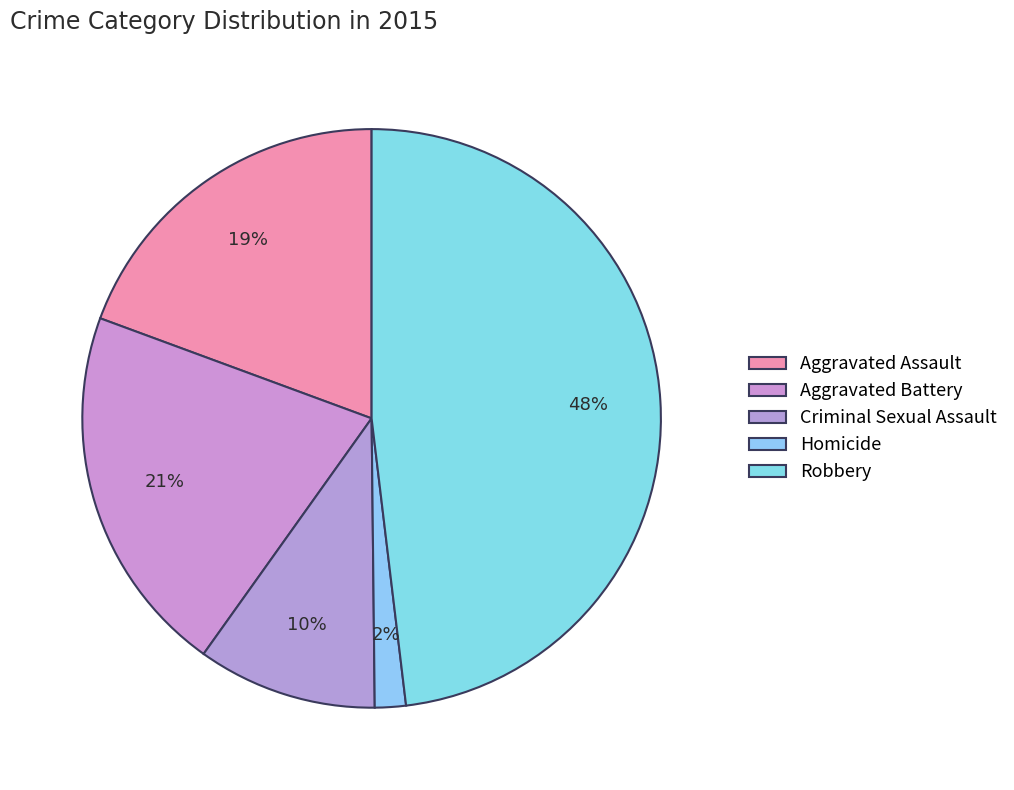

How many segments does this pie chart have?

5